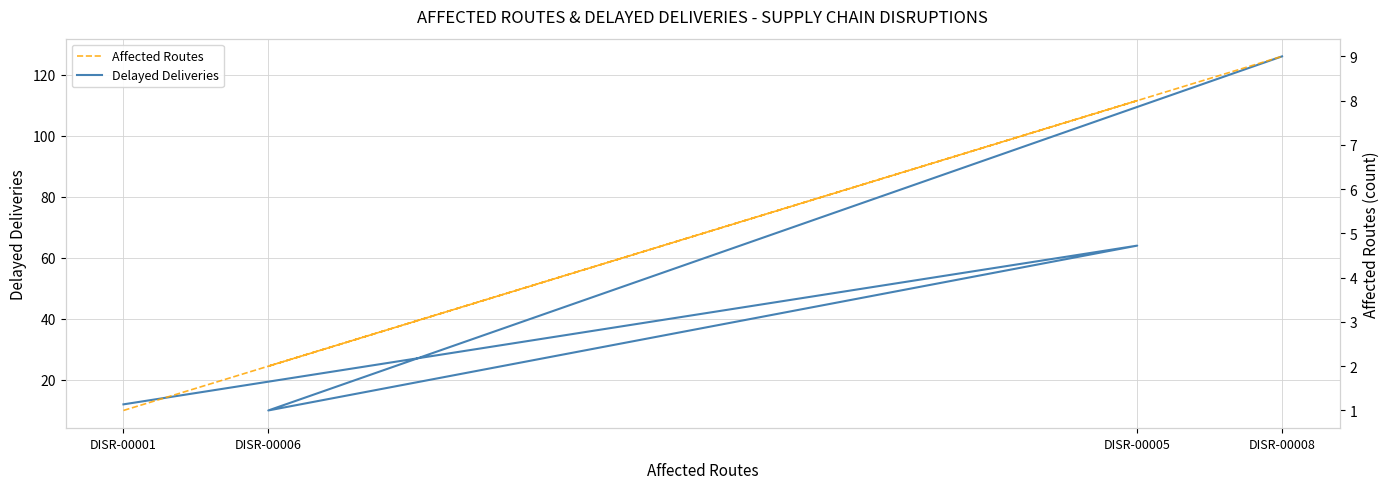

How many lines are shown in the chart?

2